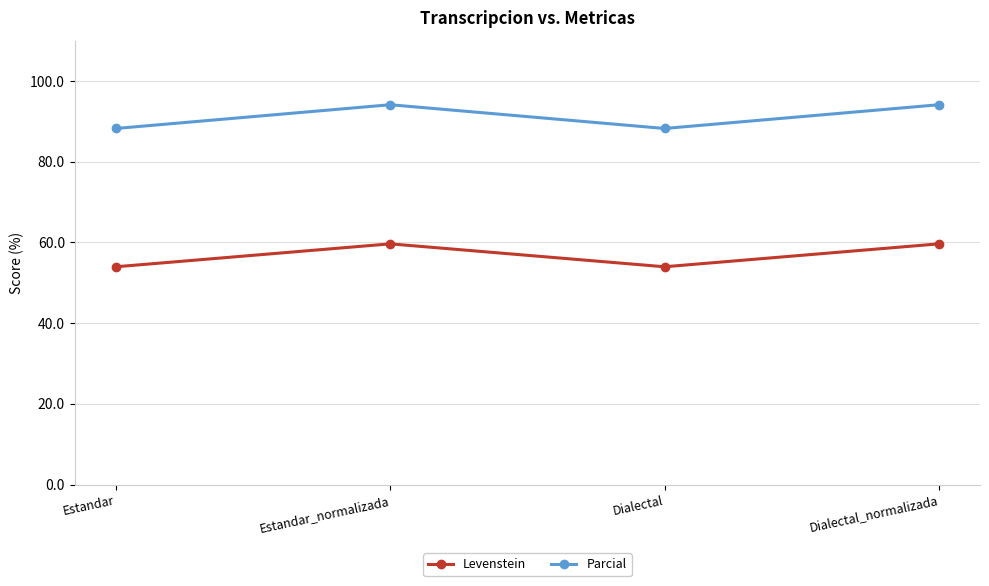

True or false: Parcial has more than 1 interior local peaks.

False